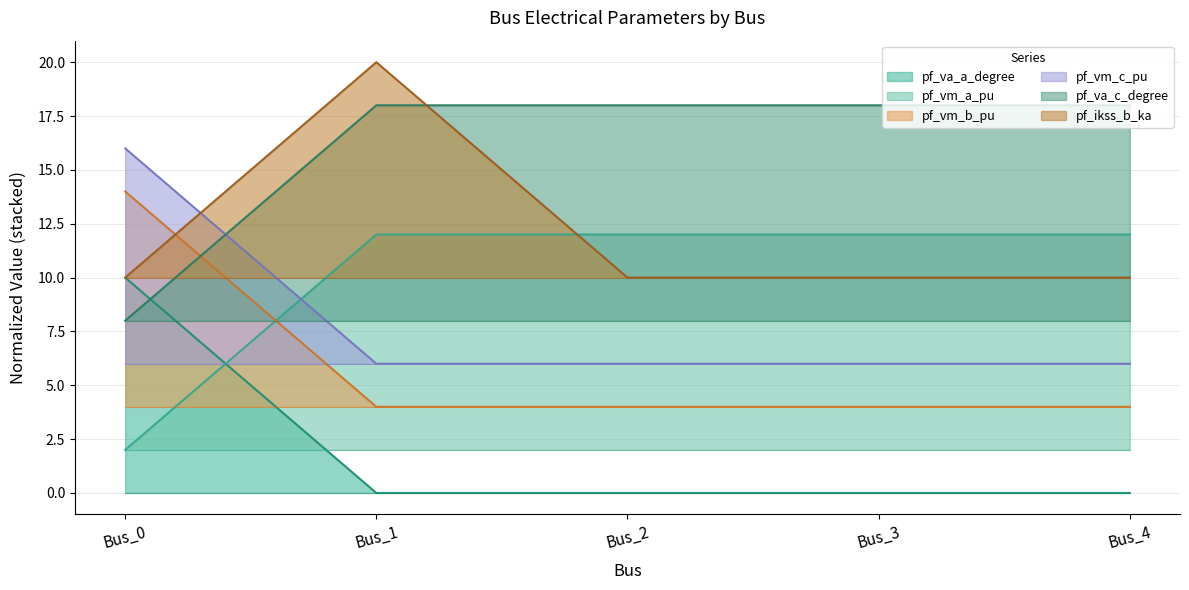

The value of pf_va_a_degree at Bus_2 is 0.0. True or false?

True